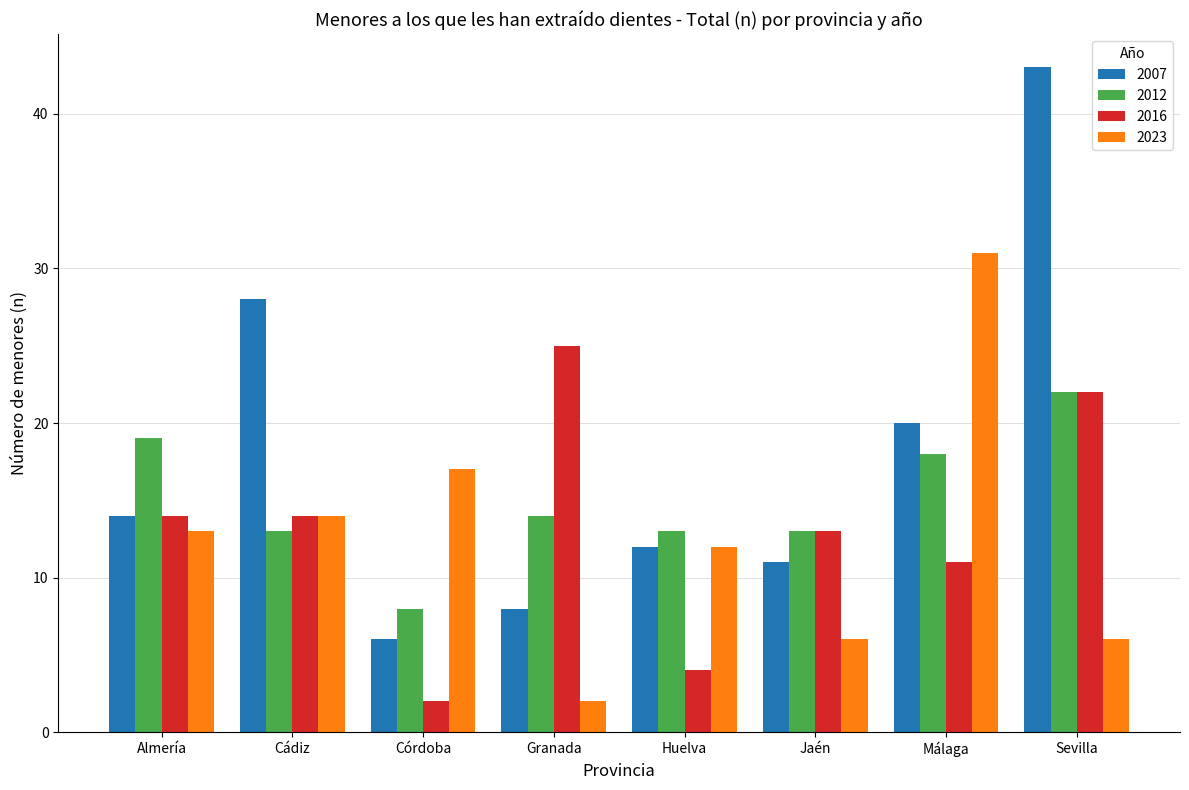

How many categories are shown in the chart?

8